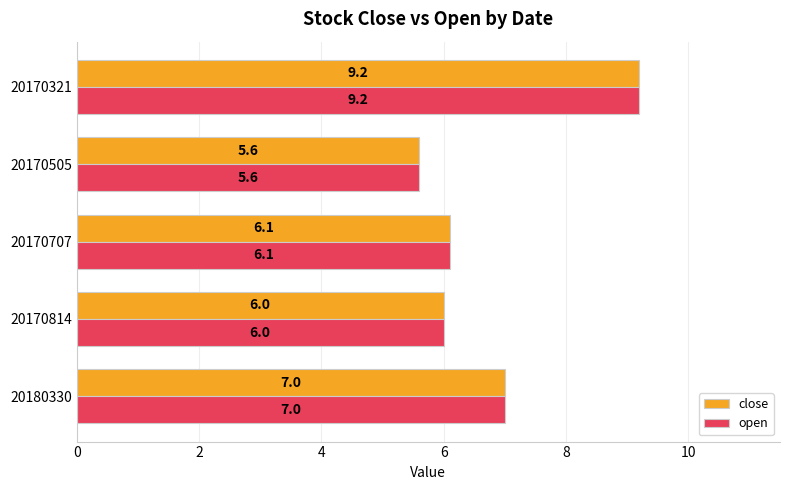

Is it true that open equals 5.6 at 20170505?

True